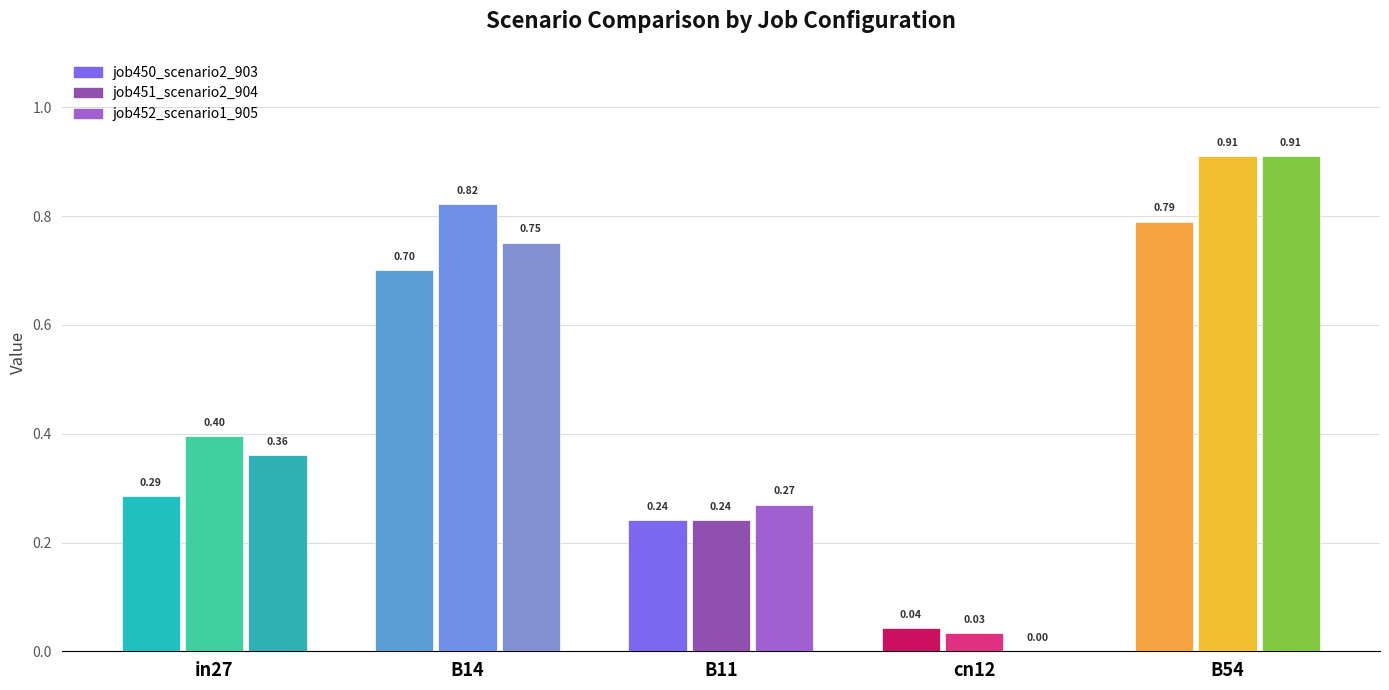

Read the job450_scenario2_903 value at B11.

0.2